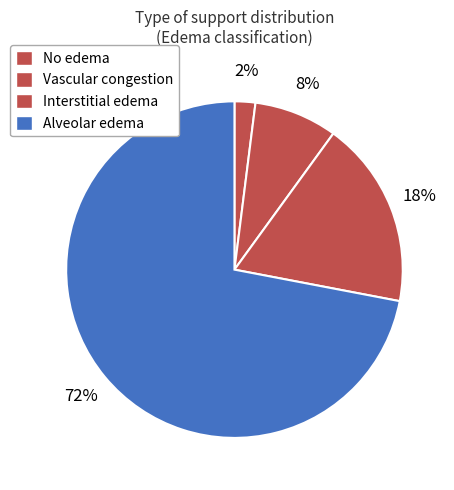

How many segments does this pie chart have?

4